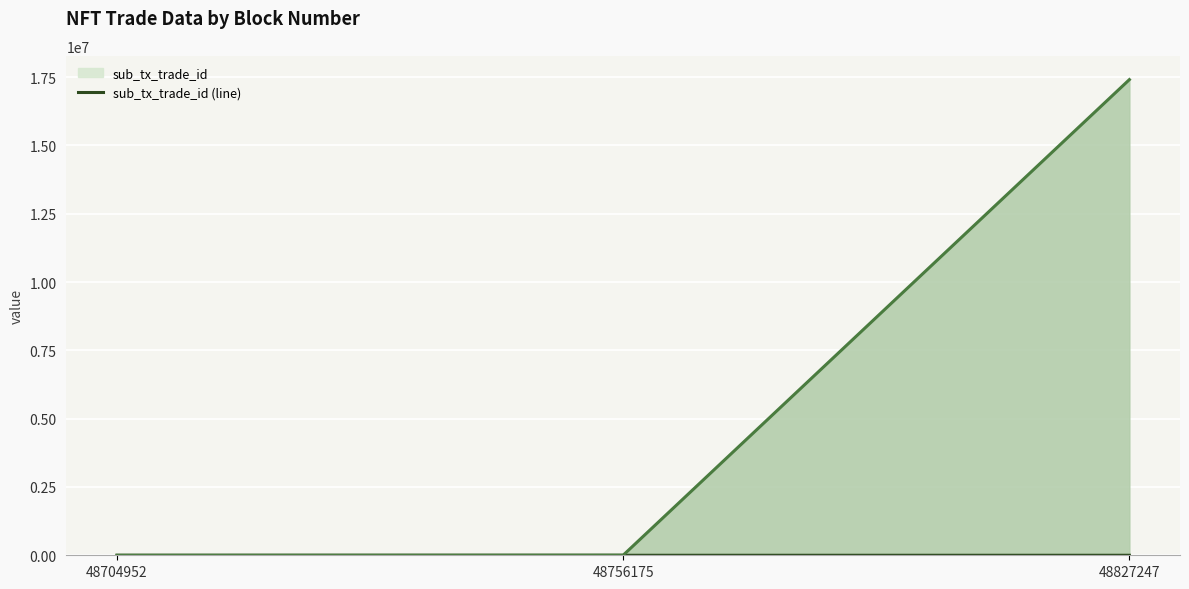

How many lines are shown in the chart?

2